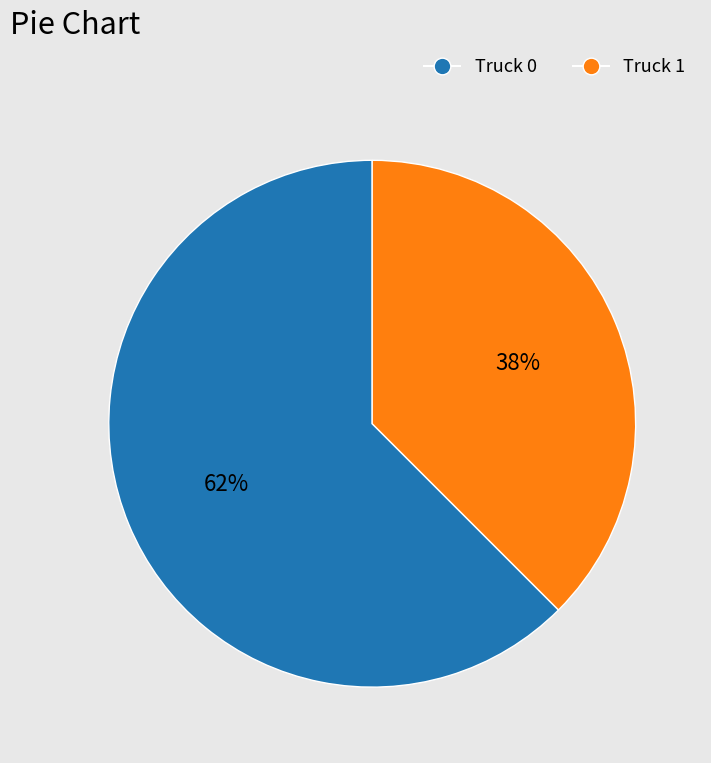

How many segments does this pie chart have?

2